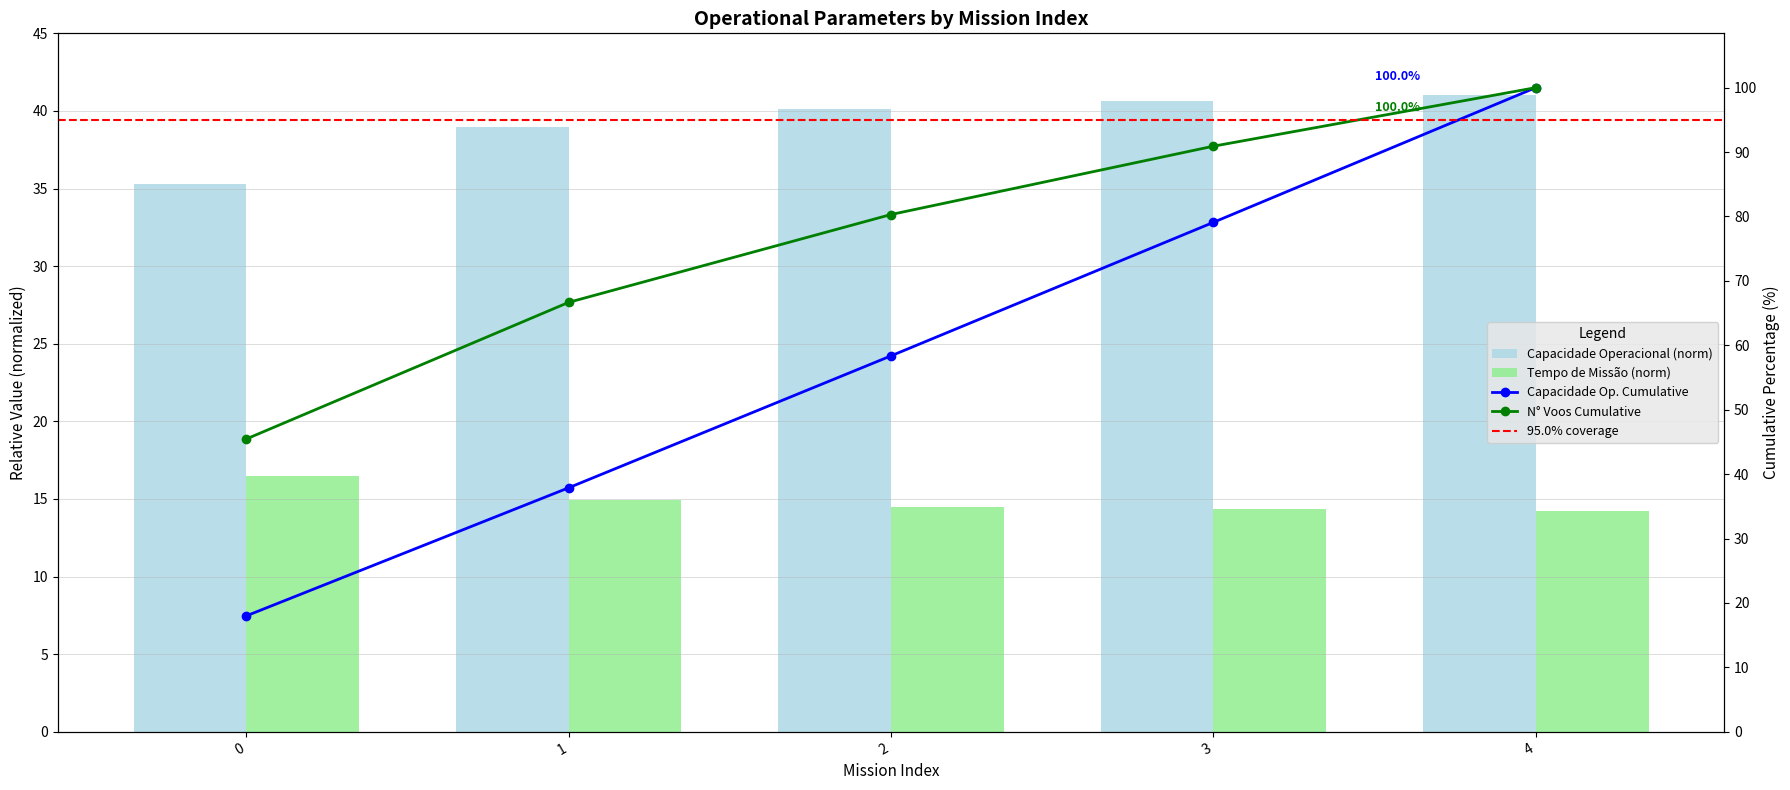

At which label is Tempo de missao [h] closest to 15?

1